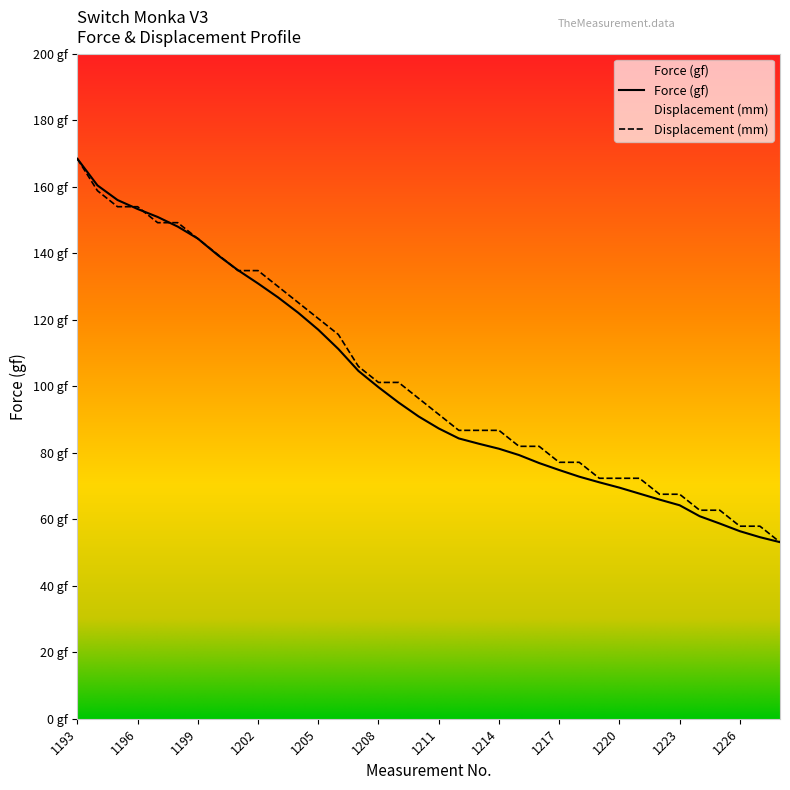

True or false: Force (gf) has a value of 79.3 at 1215.

True